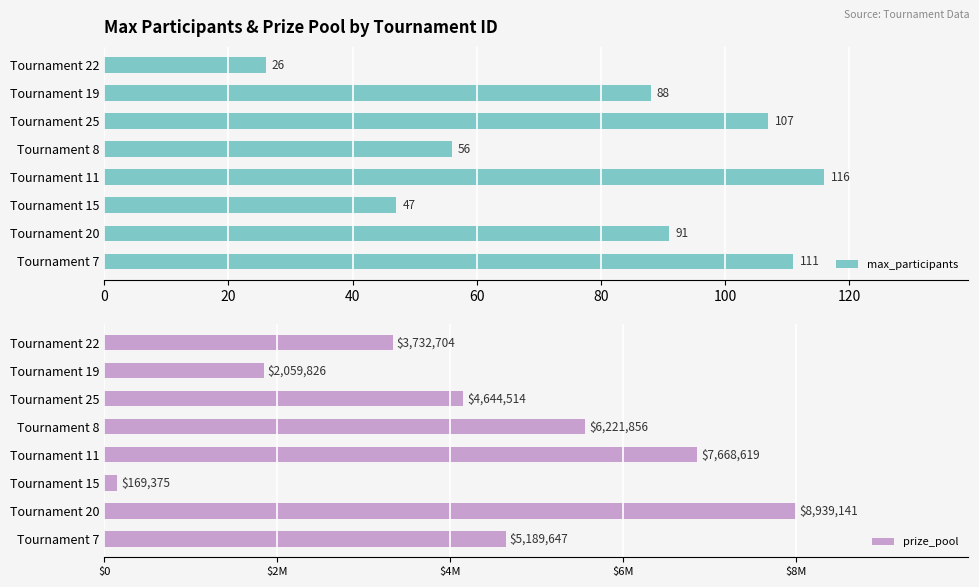

List the series in order of their peak value, lowest first.

max_participants, prize_pool